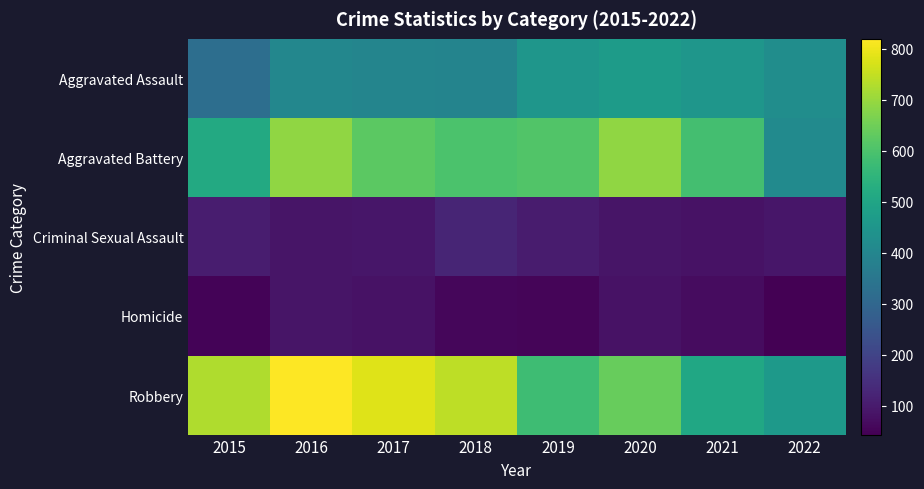

What is the greatest value displayed?

819